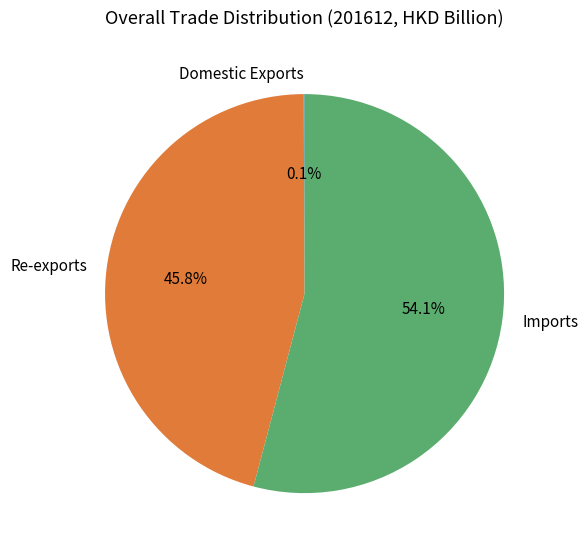

What is the largest slice in the pie chart?

Imports